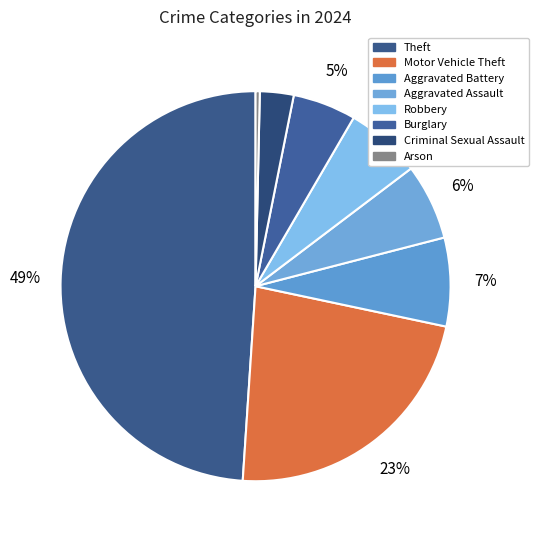

How many slices are in this pie chart?

8